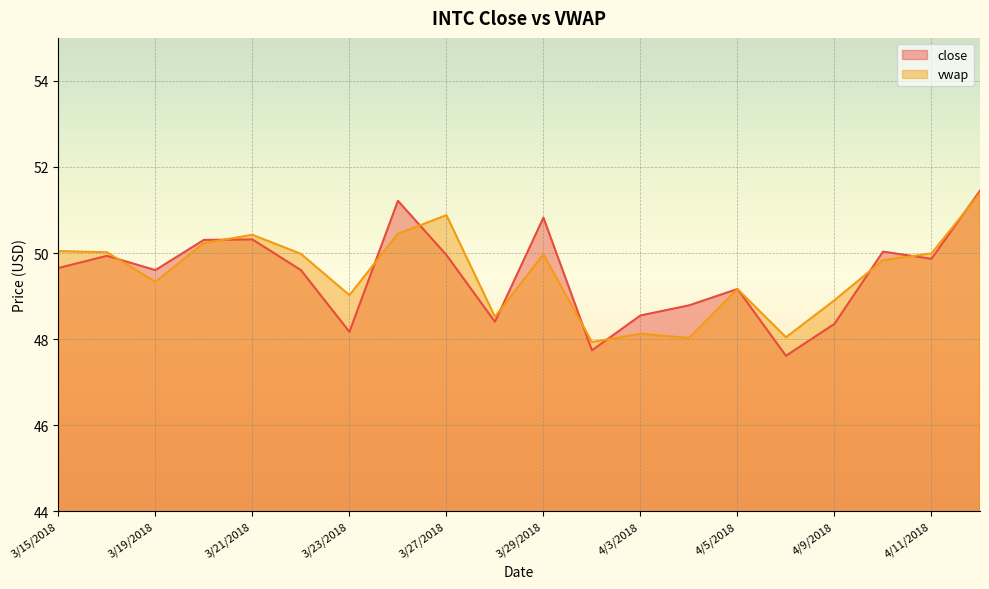

Where is close nearest to the value 49?

4/5/2018